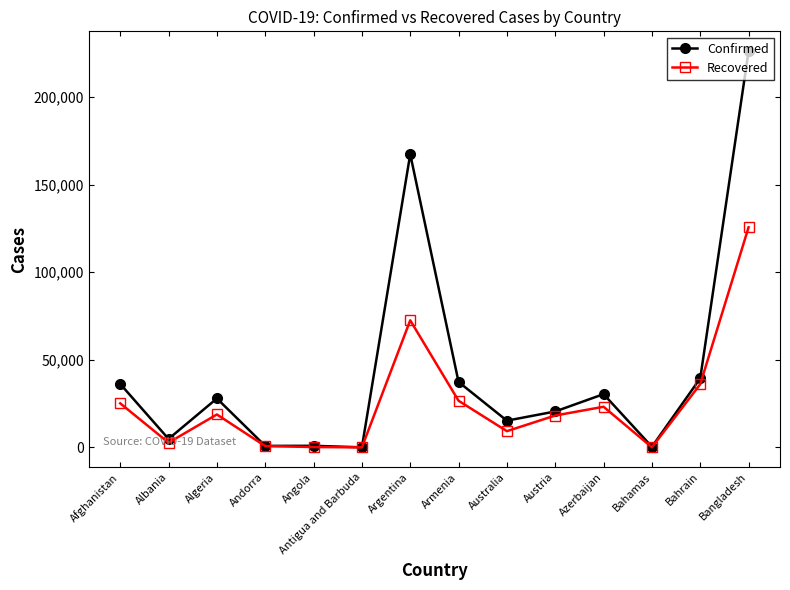

The value of Recovered at Azerbaijan is 23242. True or false?

True